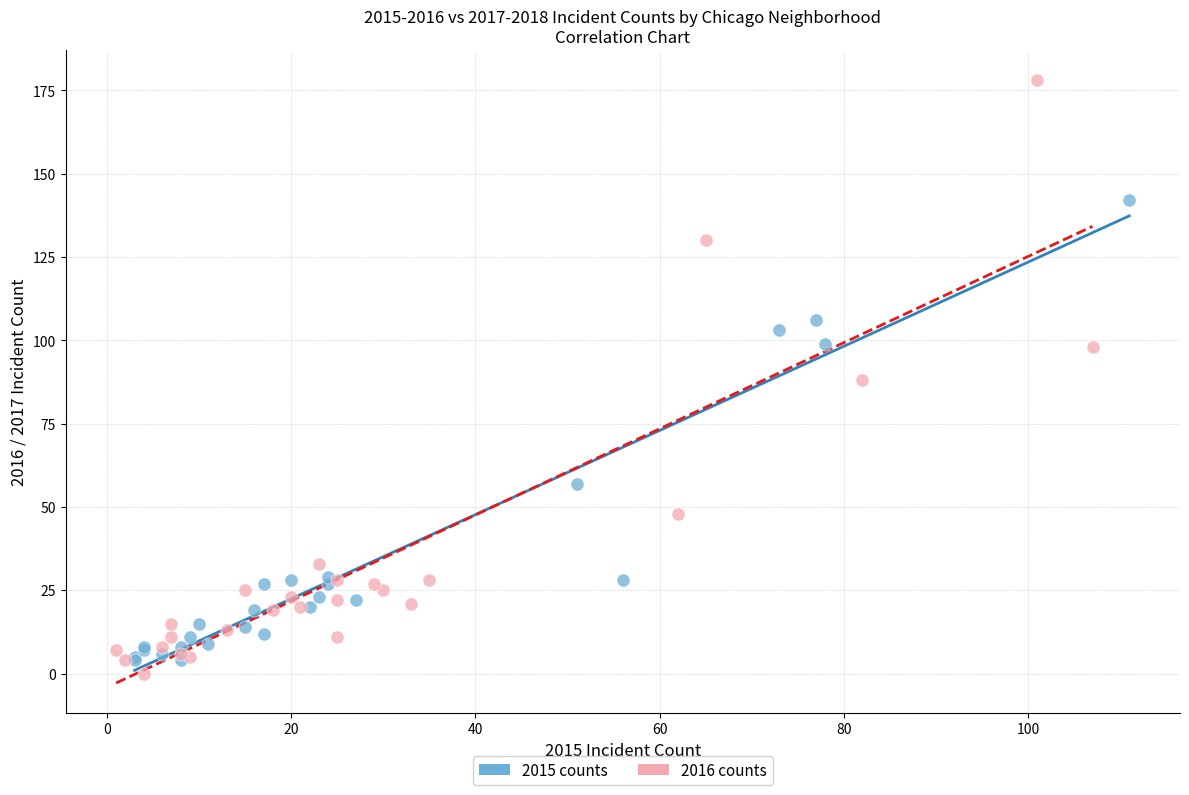

Which series has the widest spread of Y values?

2016 counts